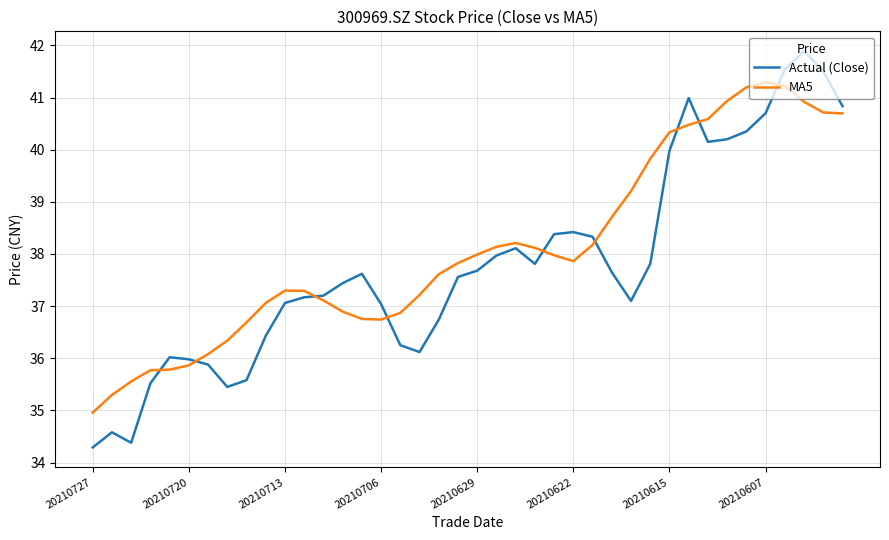

True or false: MA5 and Actual (Close) intersect in this chart.

True